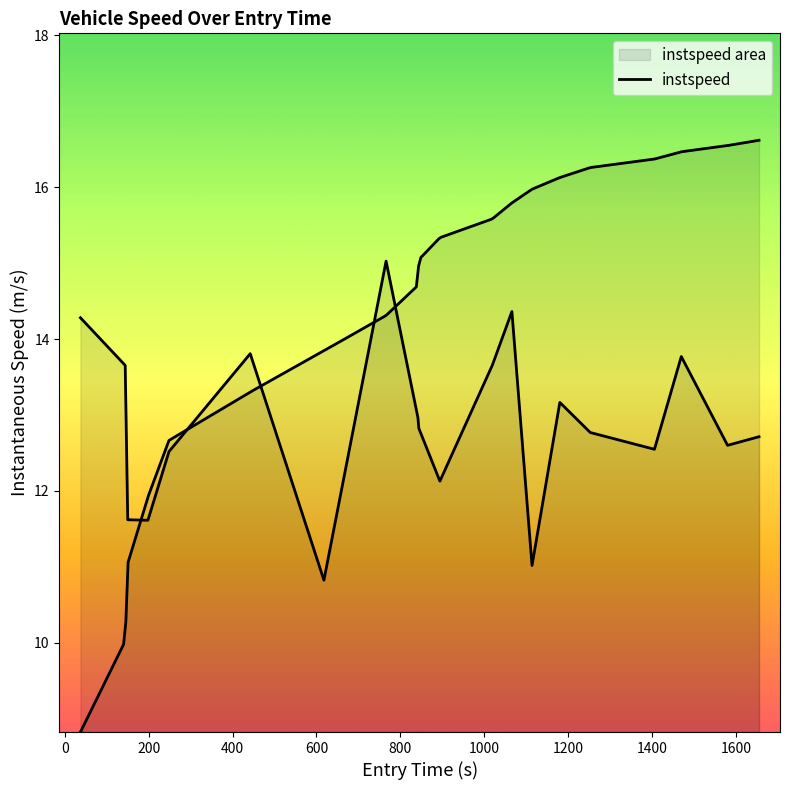

Reading left to right, list all the values displayed in this chart.

14.3	13.7	11.6	11.6	12.5	13.8	10.8	15.0	13.0	12.8	12.1	13.7	14.4	11.0	13.2	12.8	12.5	13.8	12.6	12.7